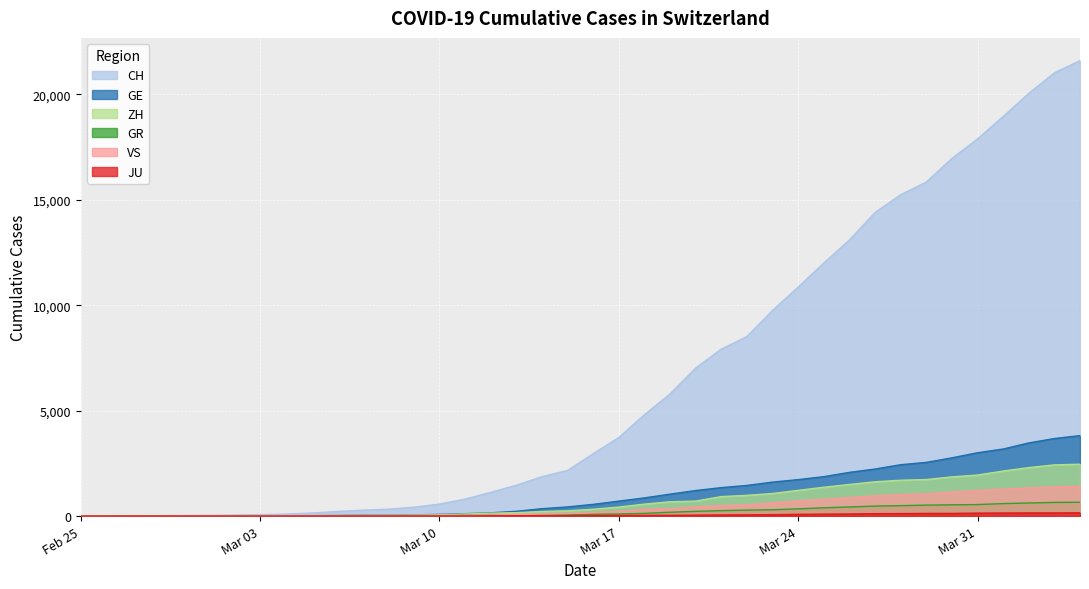

Which series has the widest spread of values?

CH